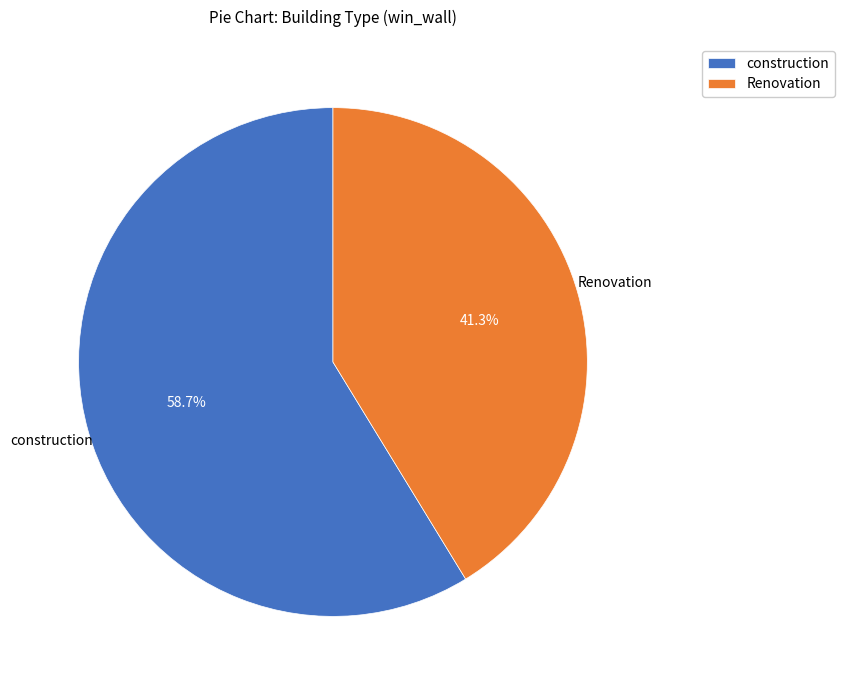

Count the number of slices in the pie.

2